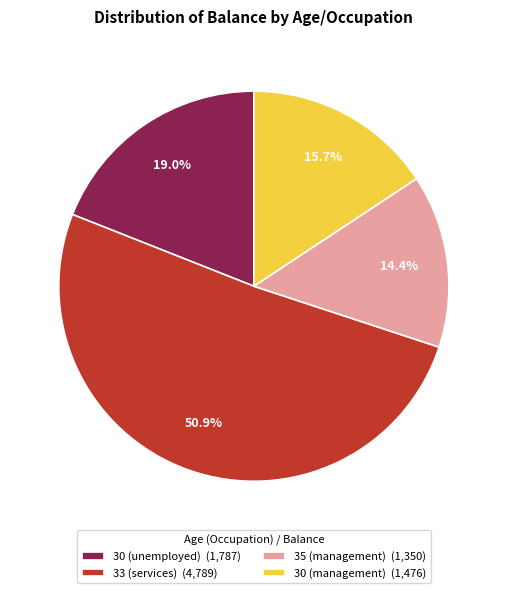

How many slices are in this pie chart?

4